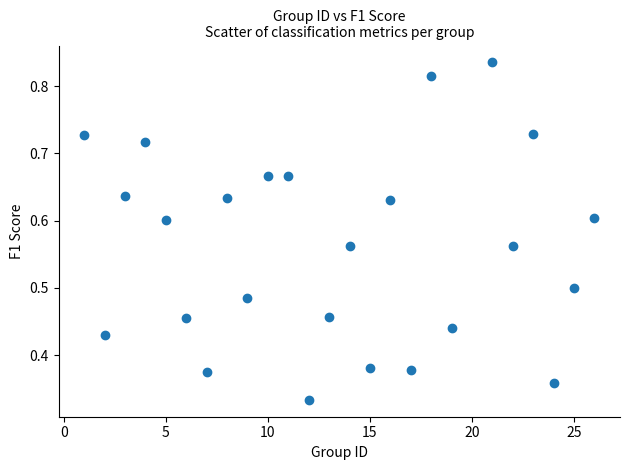

What is the range of X values (max minus min)?

25.0